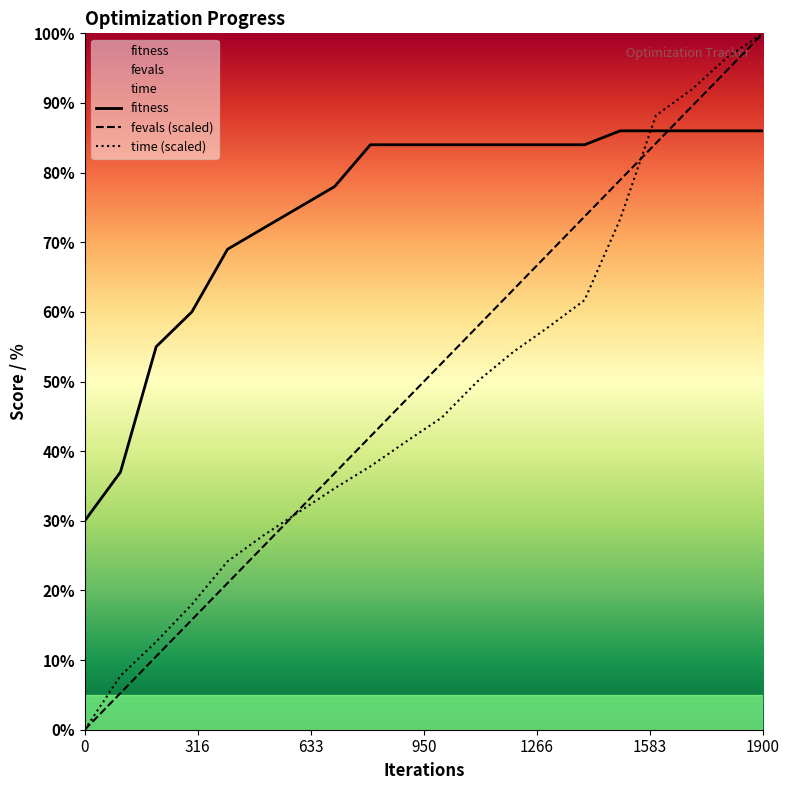

At 100, list the series in order from smallest to largest.

fevals, time, fitness